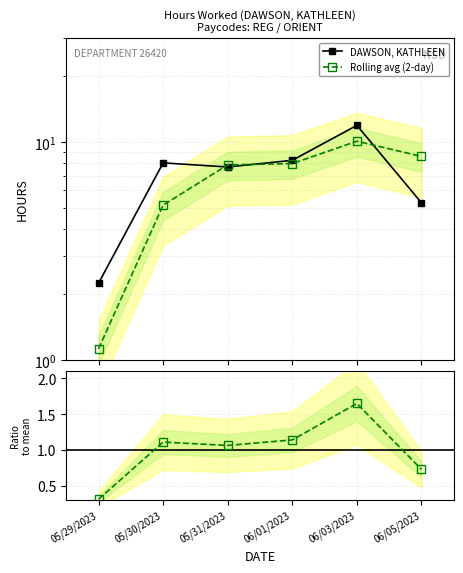

At how many categories does at least one series exceed 1?

6